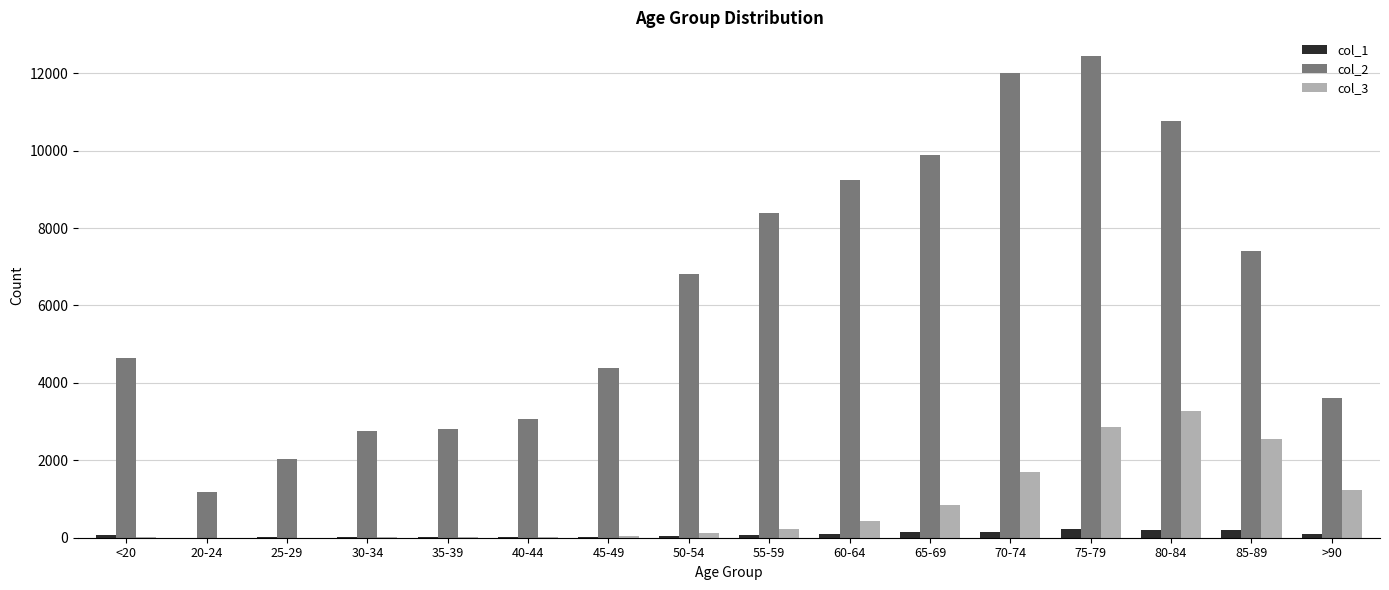

At which label does col_2 reach its peak?

75-79